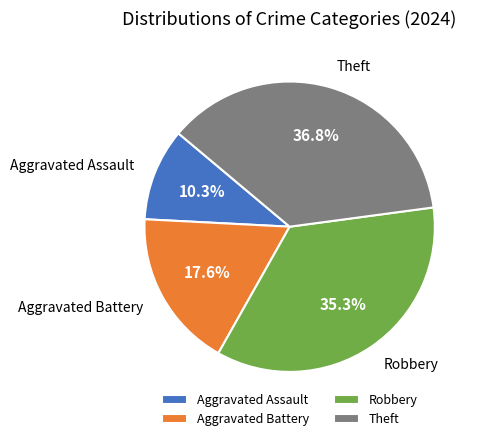

True or false: Robbery accounts for 25% of the total.

False